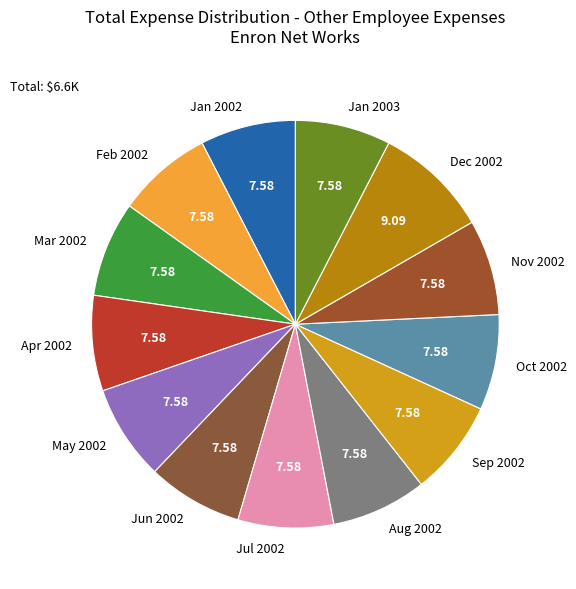

Is there a majority slice in this chart?

No